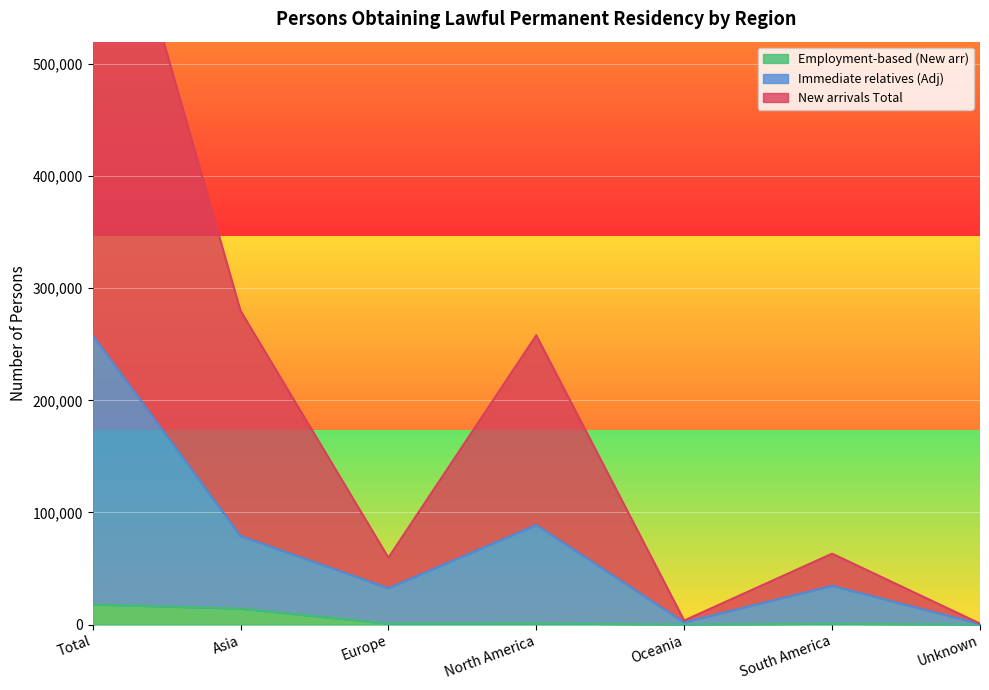

The value of New arrivals Total at Unknown is 900. True or false?

True